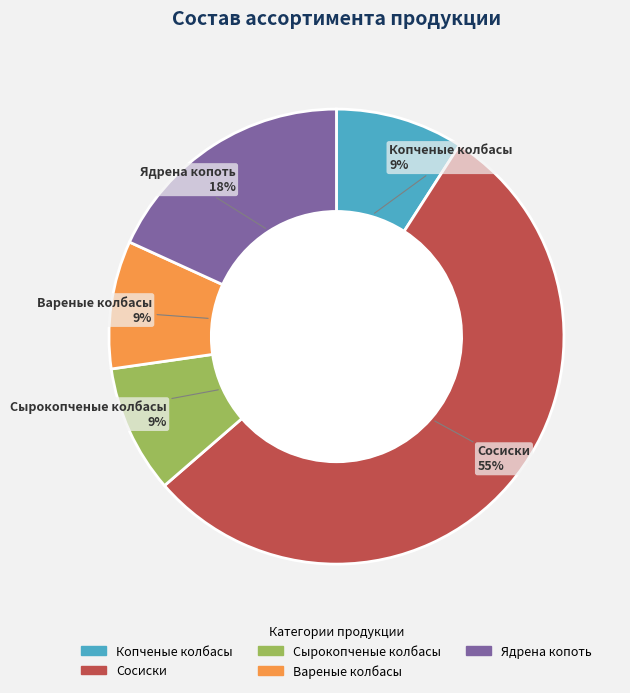

Is it true that Сосиски is 55% of the pie?

True